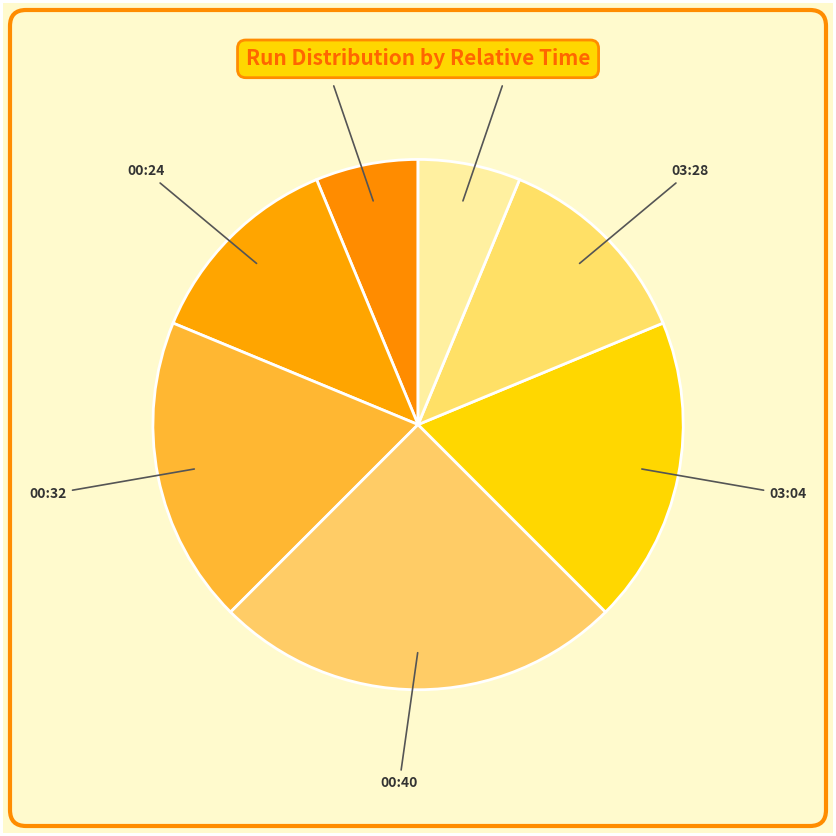

What is the largest slice in the pie chart?

00:40